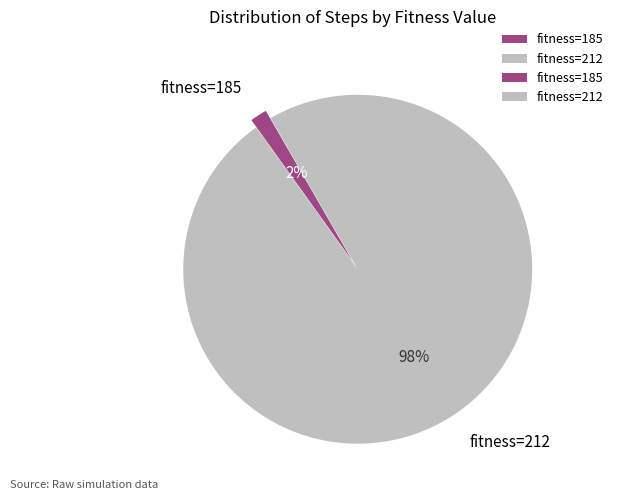

Which slice represents more than half of the pie?

fitness=212